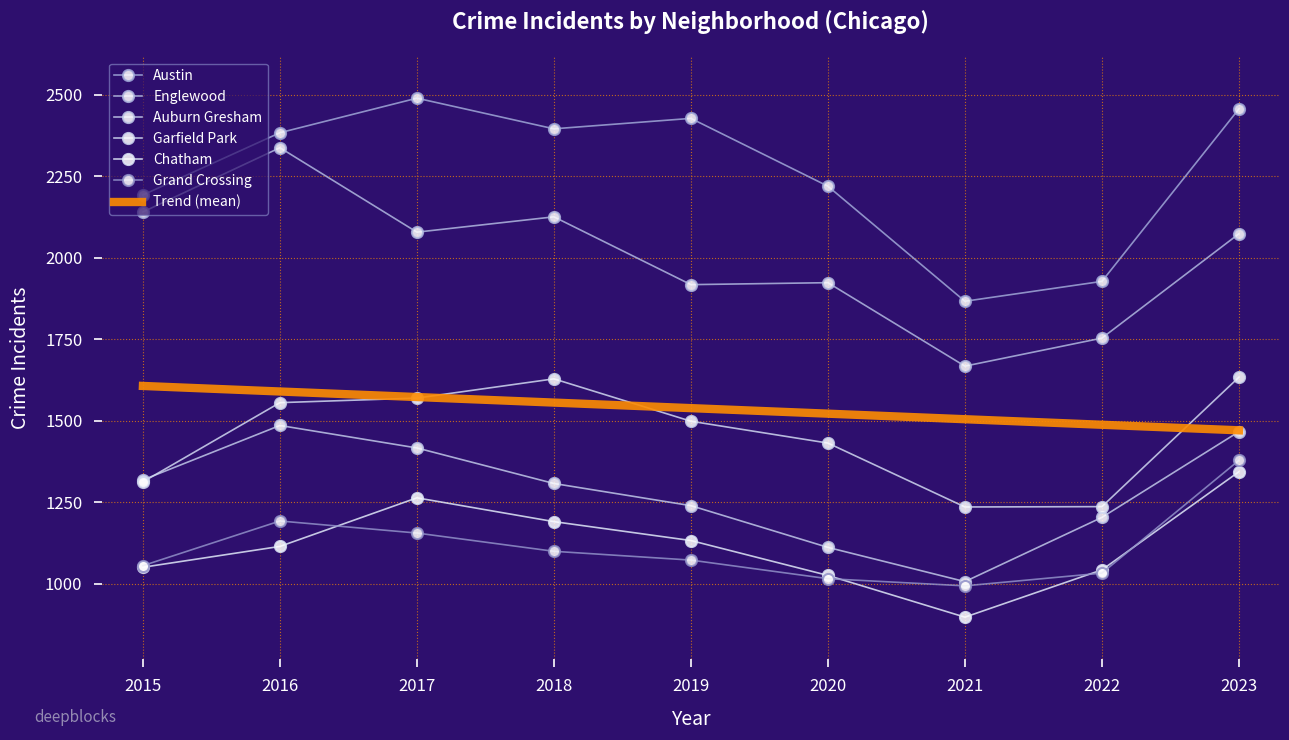

How many data points in Chatham are less than 1115?

4